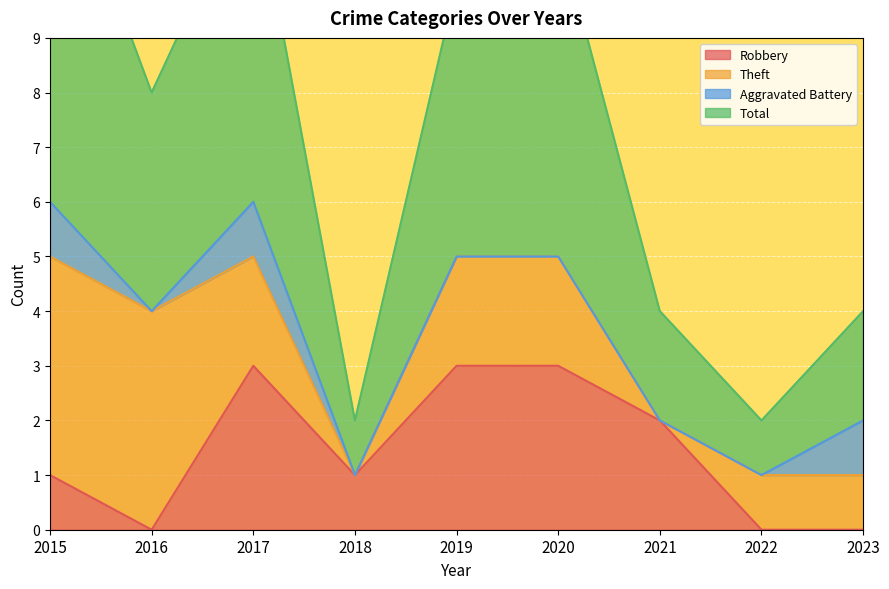

What is the value of the Total point at the 2nd from the left?

8